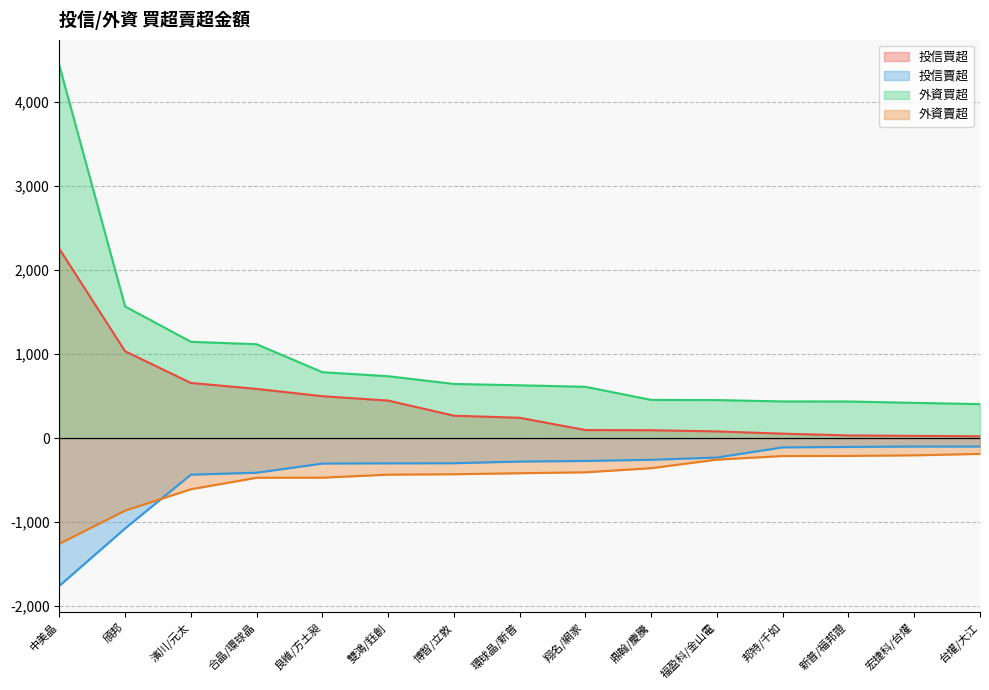

List the series in order of their peak value, highest first.

外資買超, 投信買超, 投信賣超, 外資賣超